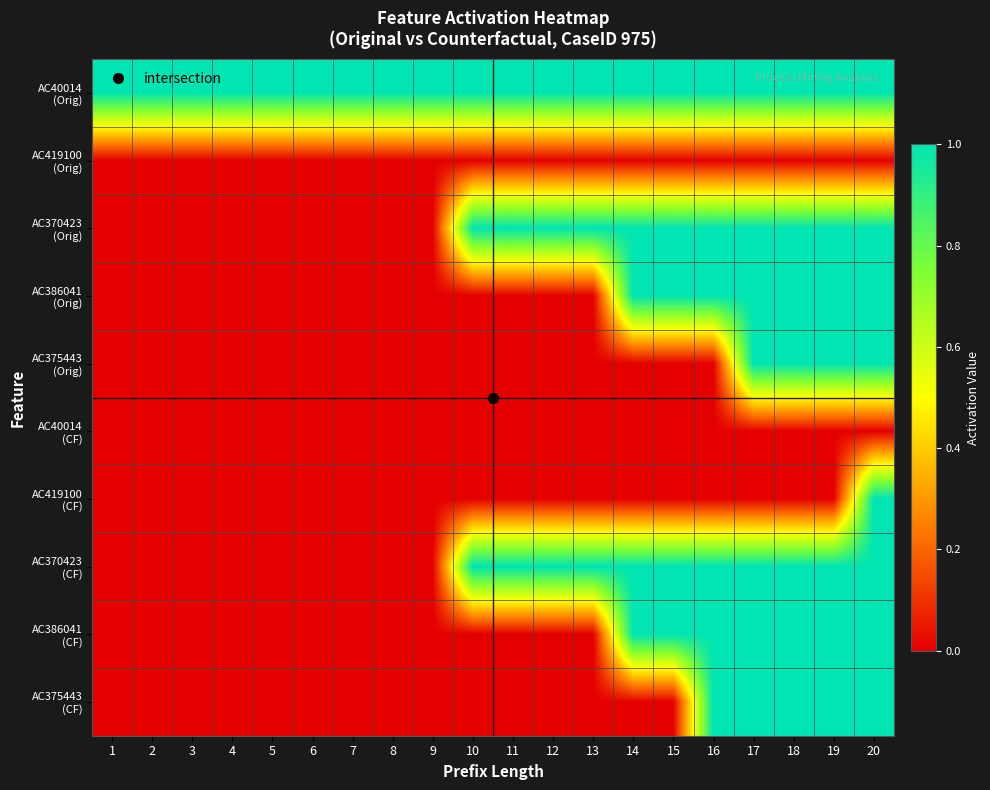

Which series has the largest total across all categories?

AC40014 (Orig)